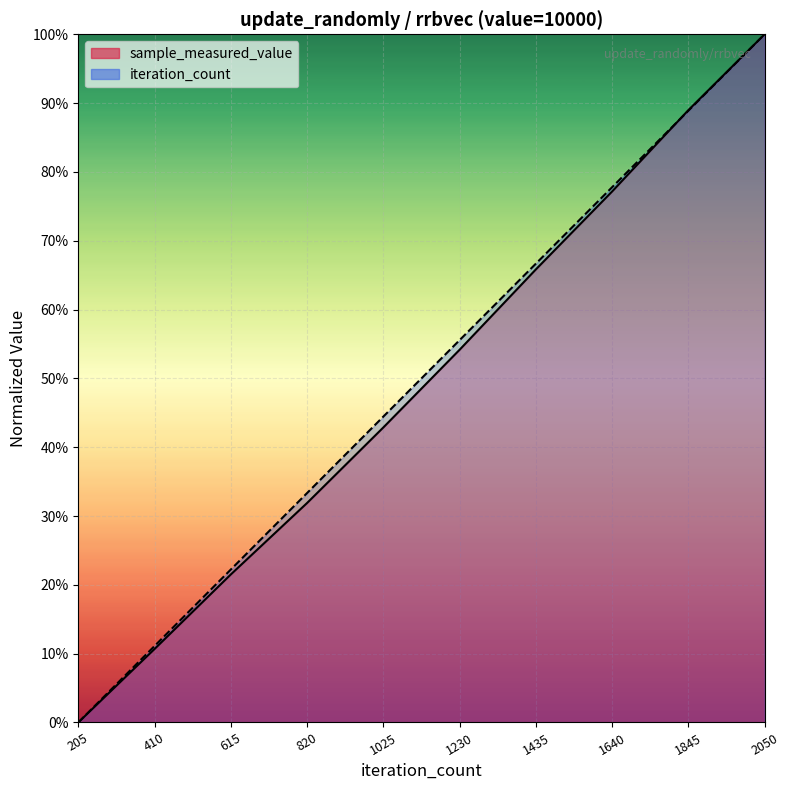

Reading right to left, transcribe all the data shown in this chart.

sample_measured_value: 1.0	0.9	0.8	0.7	0.5	0.4	0.3	0.2	0.1	0.0
iteration_count: 1.0	0.9	0.8	0.7	0.6	0.4	0.3	0.2	0.1	0.0